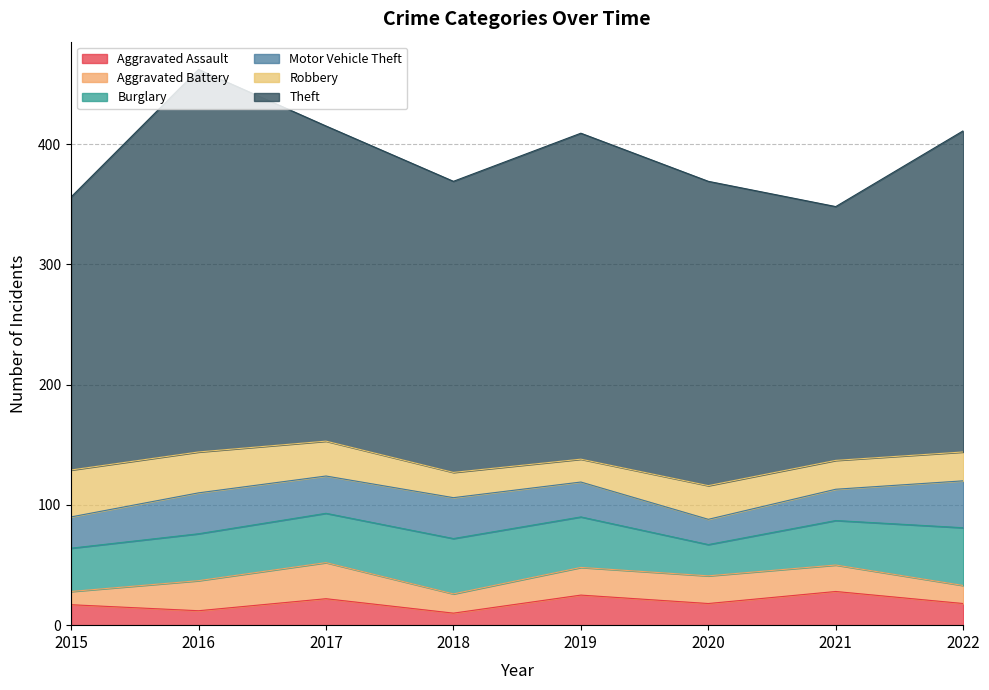

What is the difference between the highest and lowest values at 2021?

189